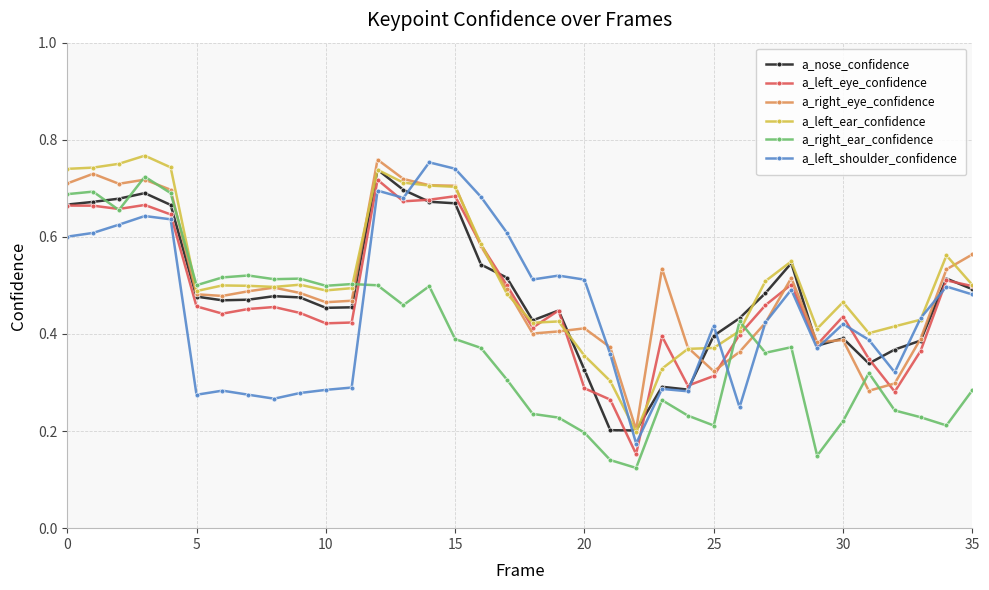

True or false: a_left_shoulder_confidence and a_right_ear_confidence cross at least once.

True